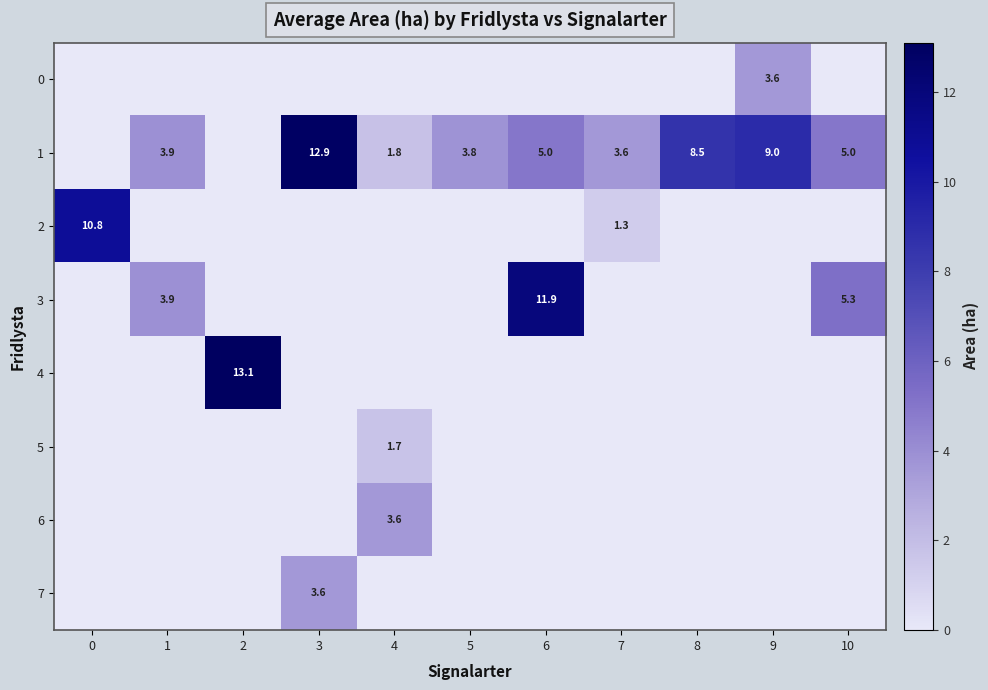

Is it true that 3 equals 11.9 at 6?

True